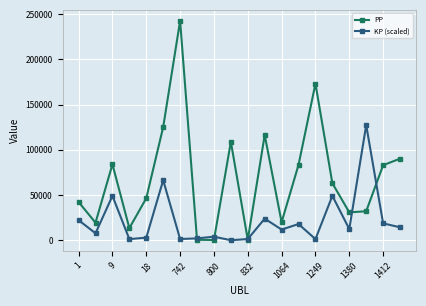

What is the greatest value displayed?

242509.0